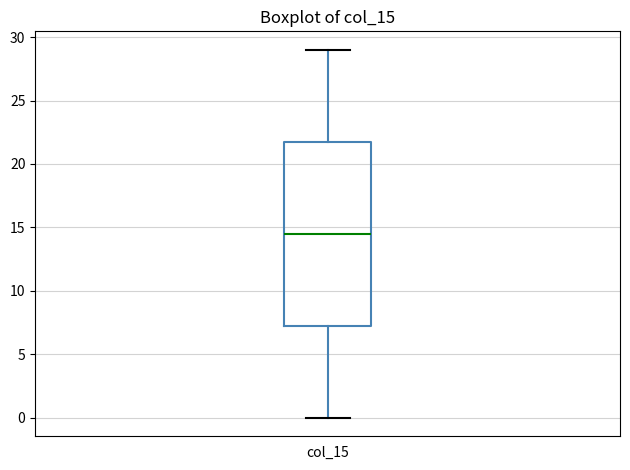

Read this box plot against the y-axis: the position of the median line, the range covered by the box, and the ends of both whiskers. The values are not printed on the chart, so give them approximately, as read against the axis.

median 14.5, box 7.5 to 22.0, whiskers 0.0 to 29.0